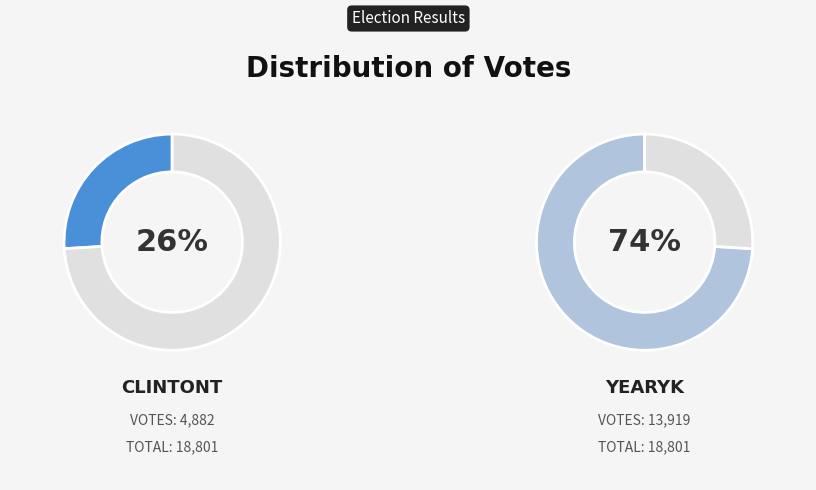

Rank the categories by value from lowest to highest.

clintont, yearyk